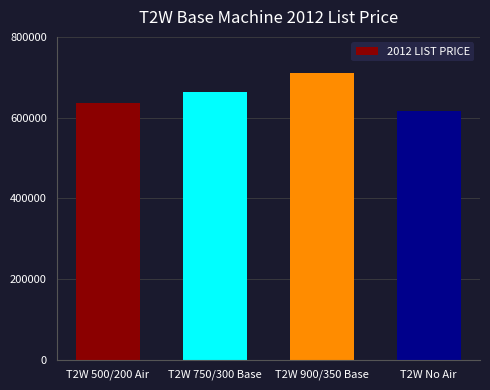

What is the difference between the maximum and minimum values?

95589